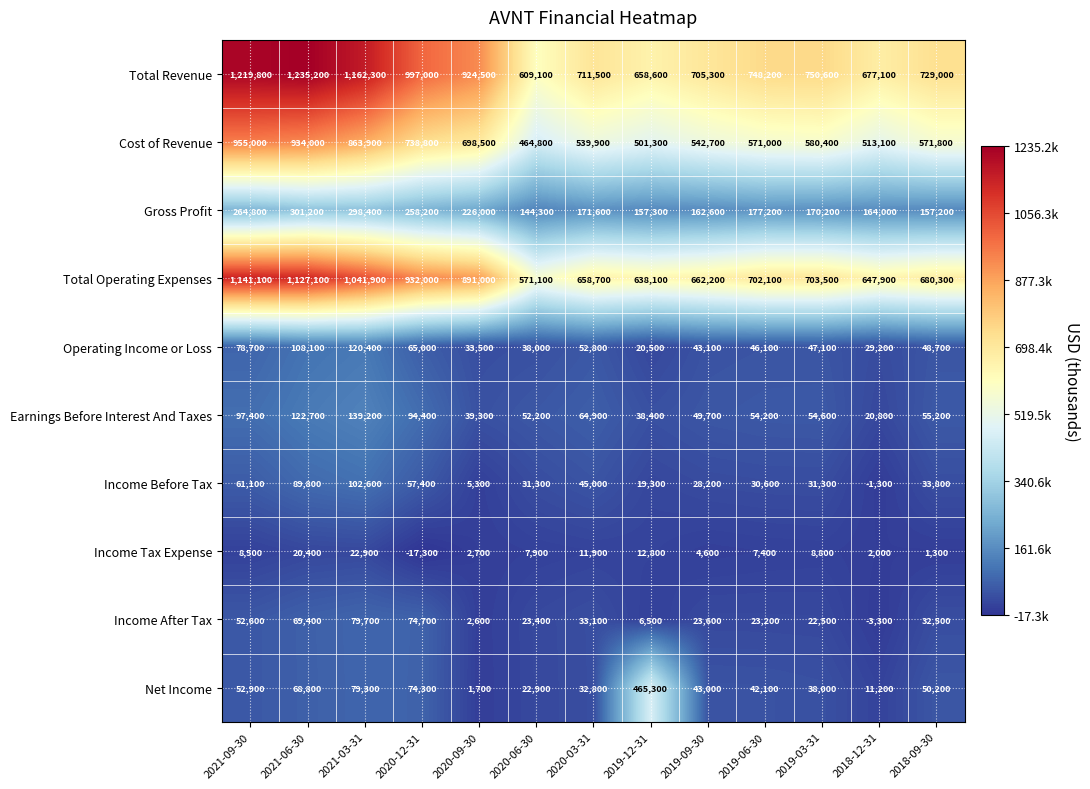

Which series has the widest spread of values?

Total Revenue